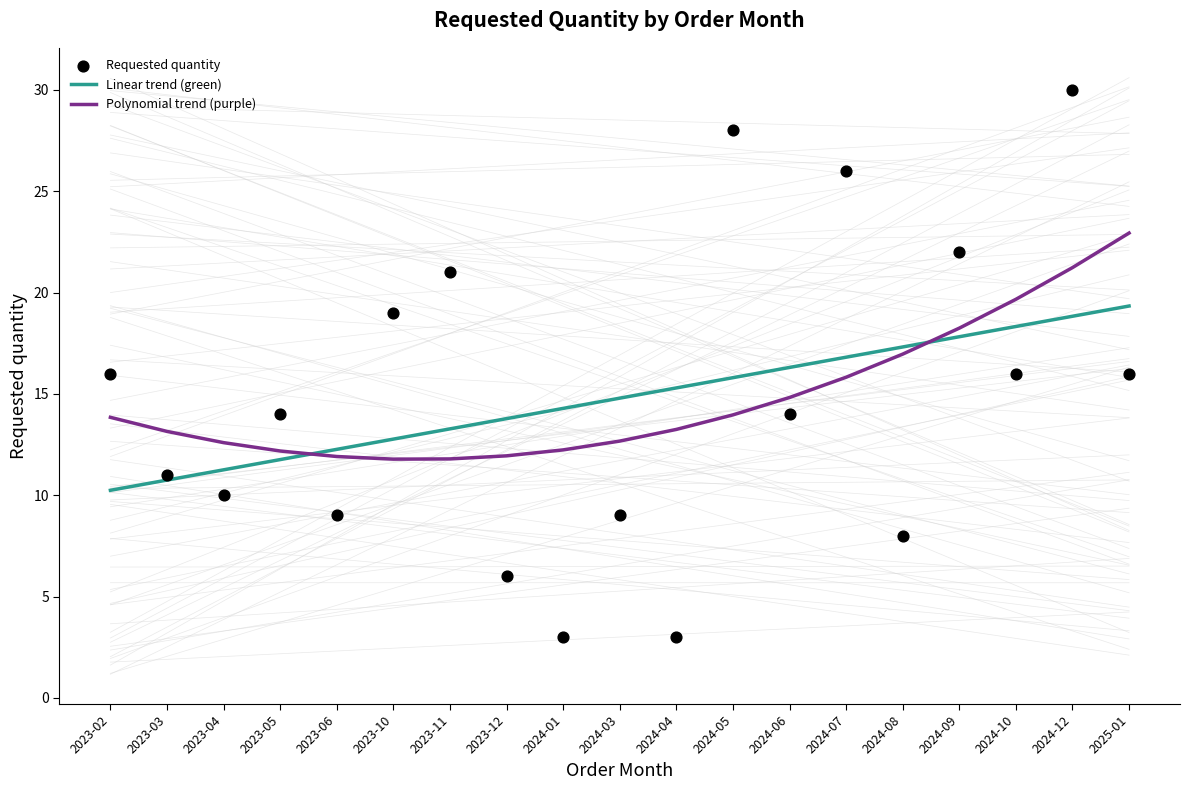

What are all the series names shown in the legend?

Linear trend (green), Polynomial trend (purple), Requested quantity